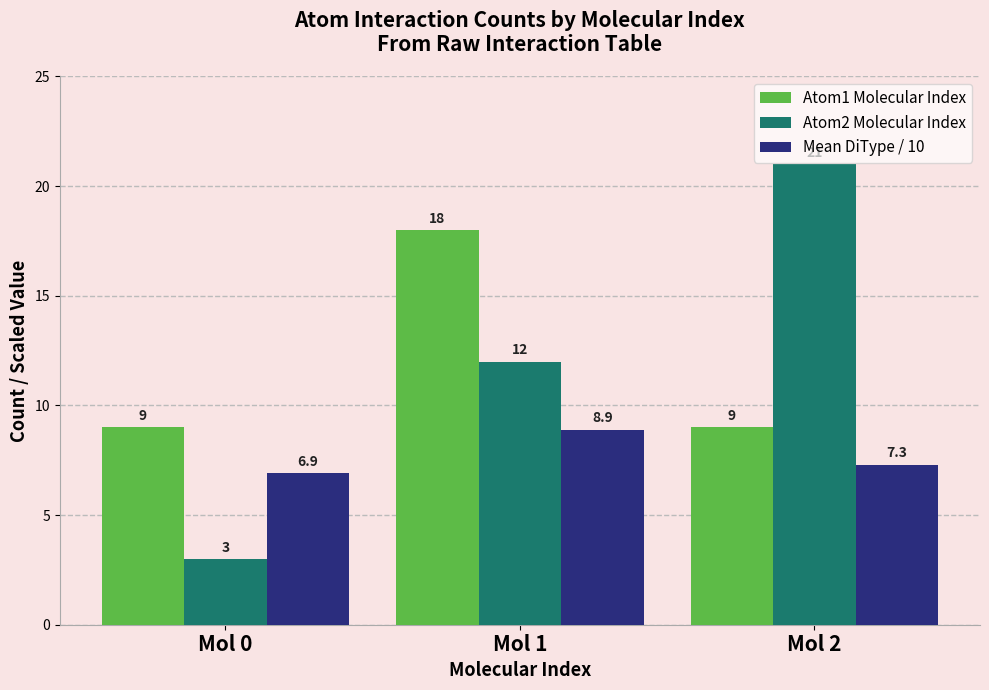

Which series has the largest range (max minus min)?

Atom2 Molecular Index